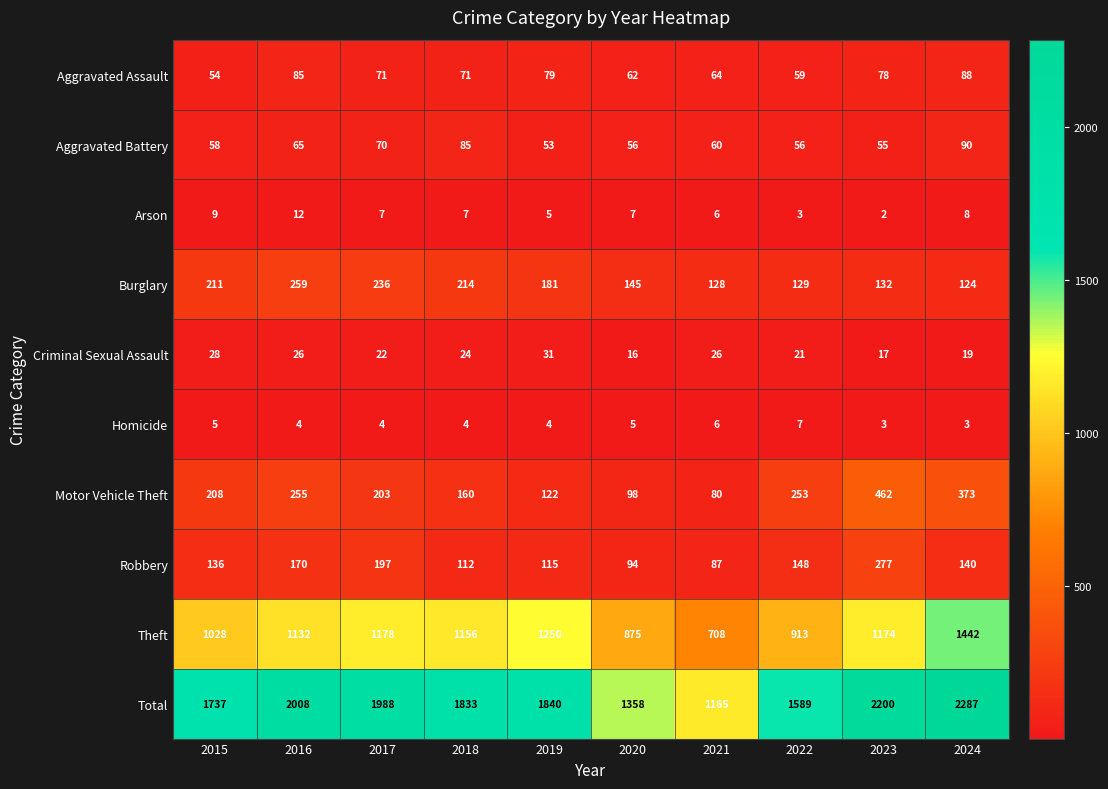

What is the difference between the maximum and second lowest values in the Robbery series?

183